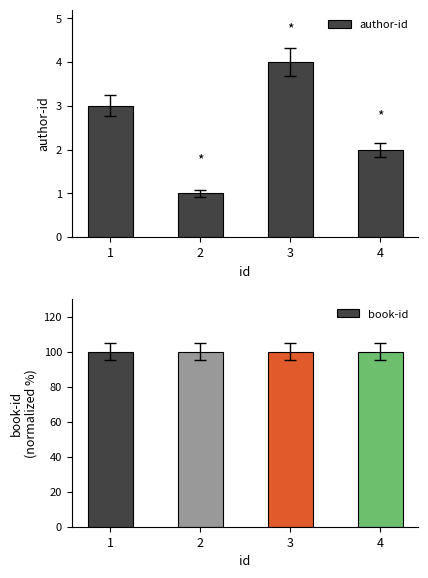

At which category is the sum across all series the highest?

3